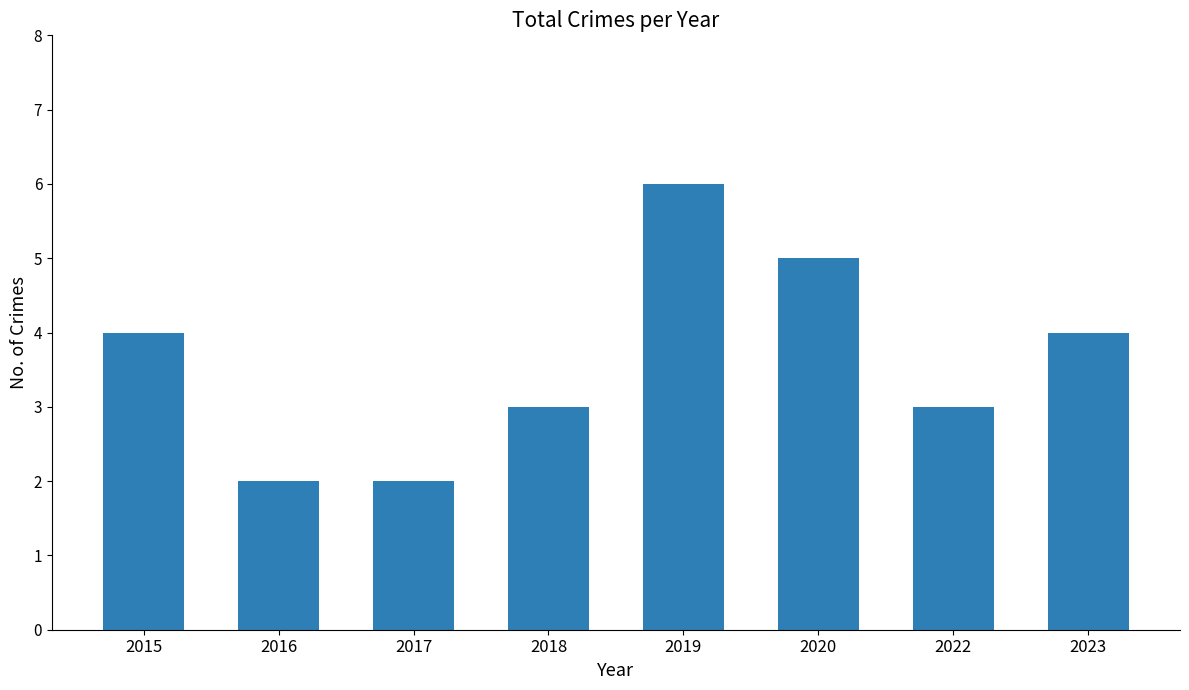

Is it true that the value at 2023 is 4?

True